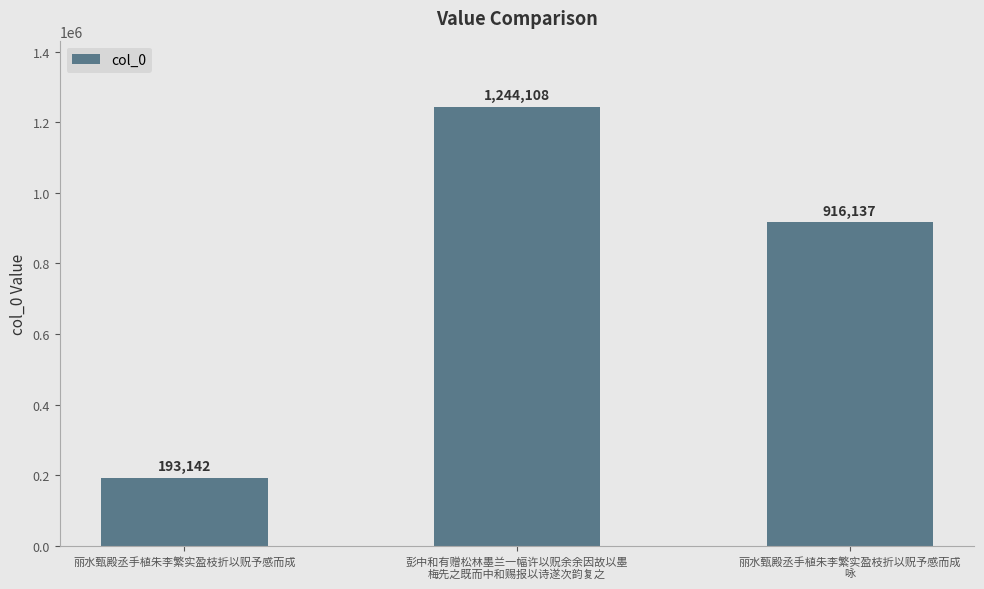

Reading left to right, extract all data points from this chart.

193142	1244108	916137